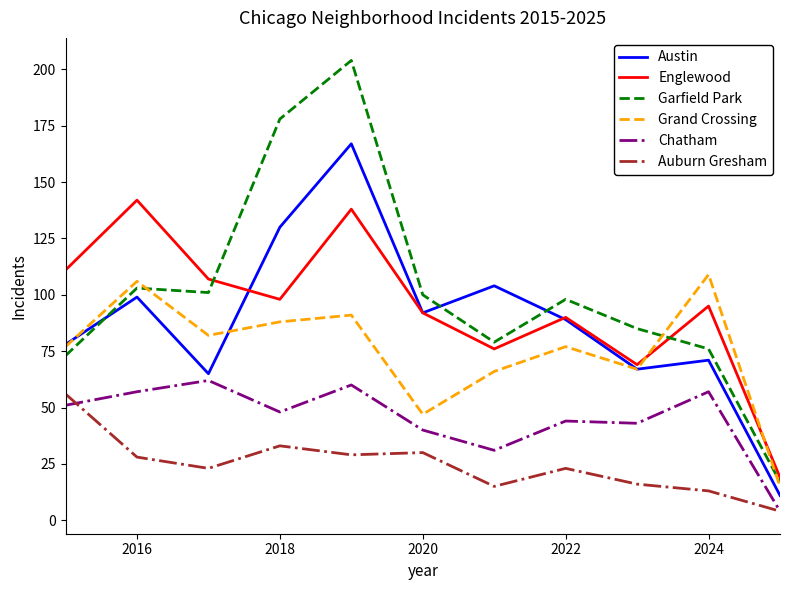

Count the number of categories in the chart.

11